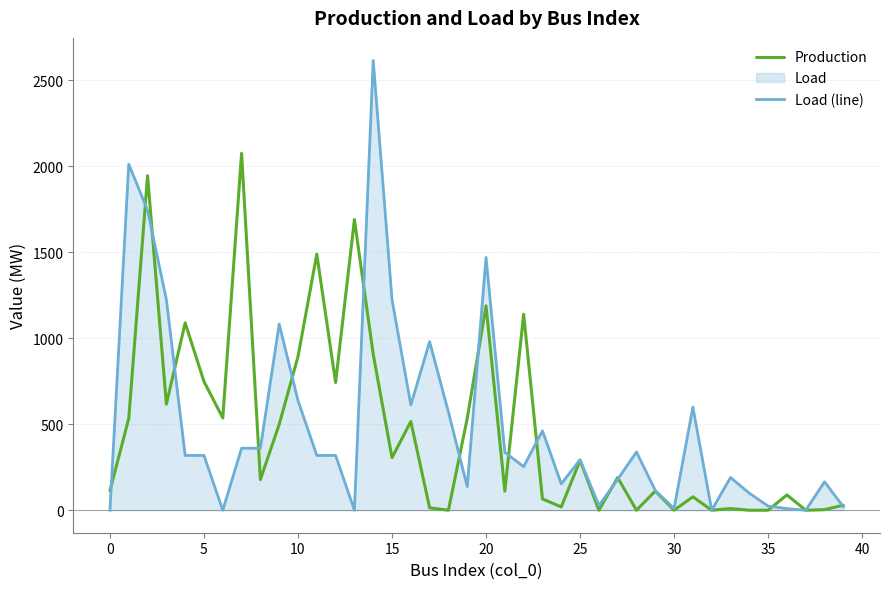

What value does the Production series have at 25?

289.9